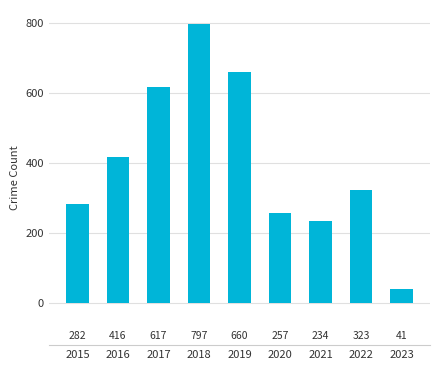

The value at 2016 is 416. True or false?

True